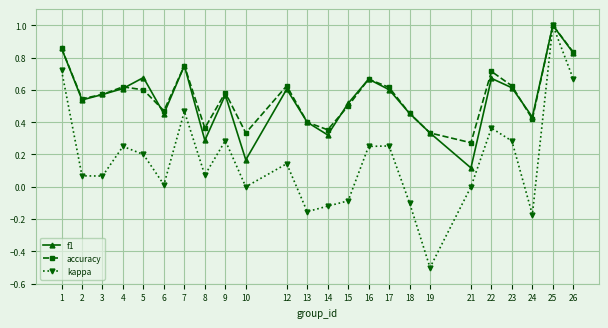

Which series has the widest spread of values?

kappa